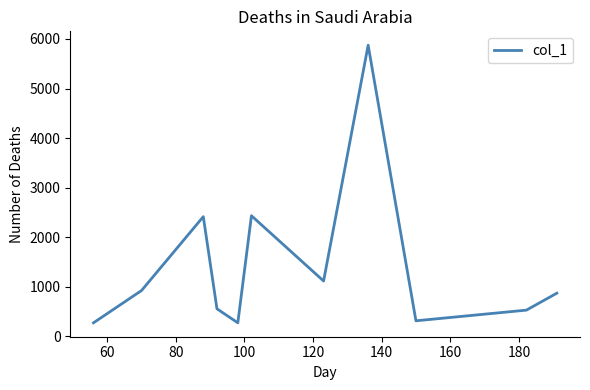

What is the difference between the maximum and minimum values?

5604.0